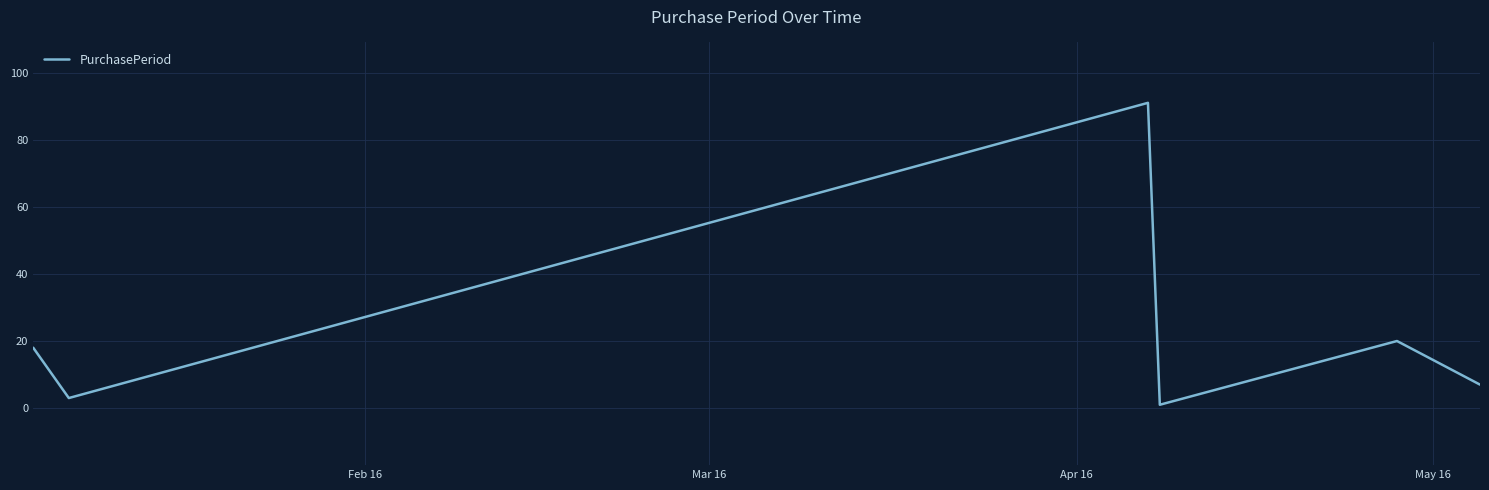

What is the average value?

23